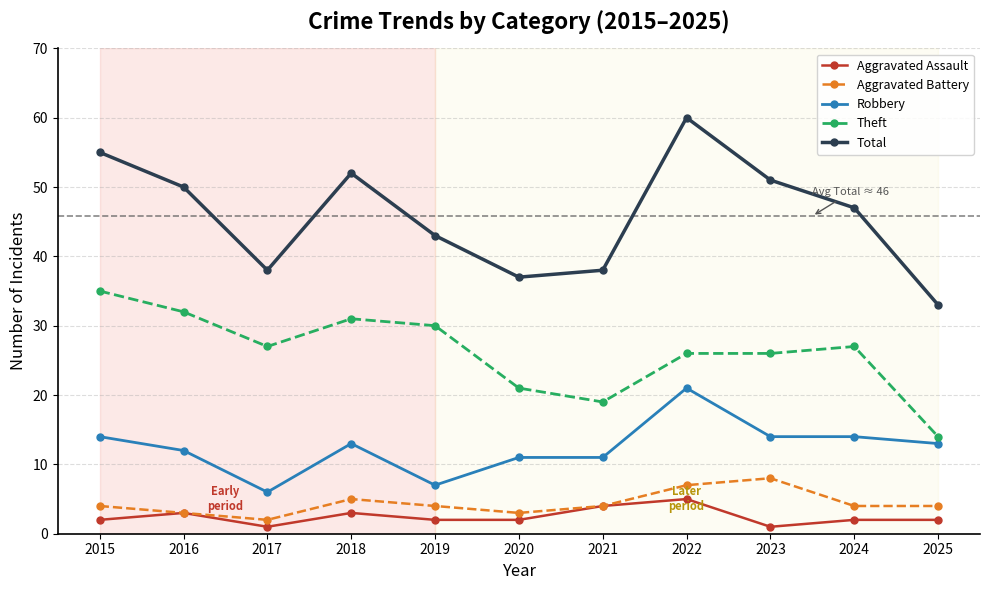

Is it true that Theft equals 30 at 2019?

True